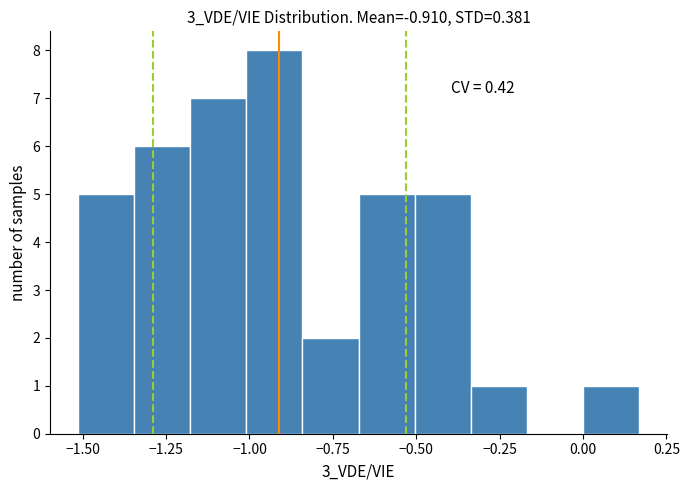

Around what value on the x-axis is the tallest bar? Give the approximate position of its centre, as read against the axis.

-0.95